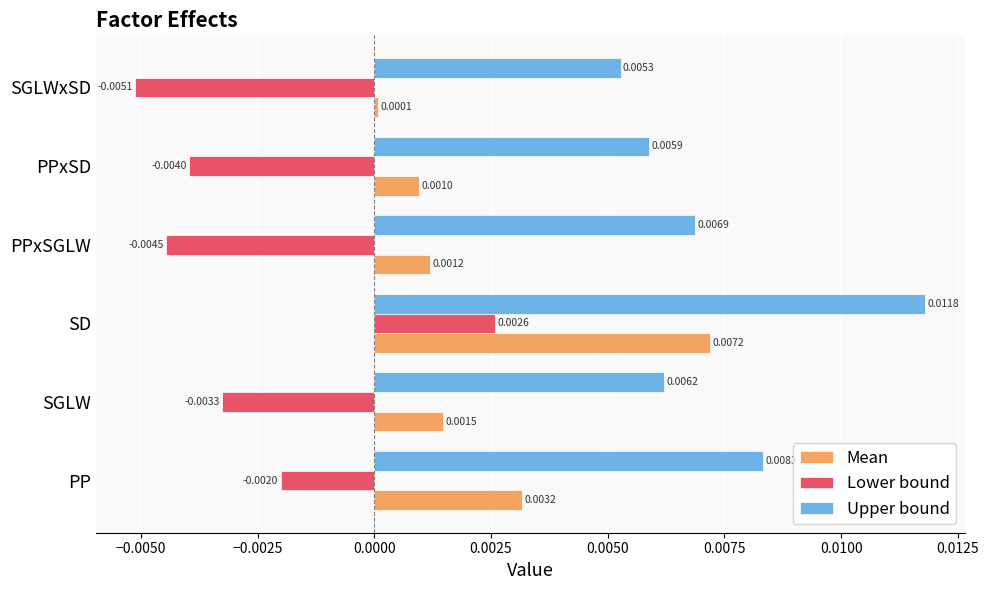

How many categories are shown in the chart?

6